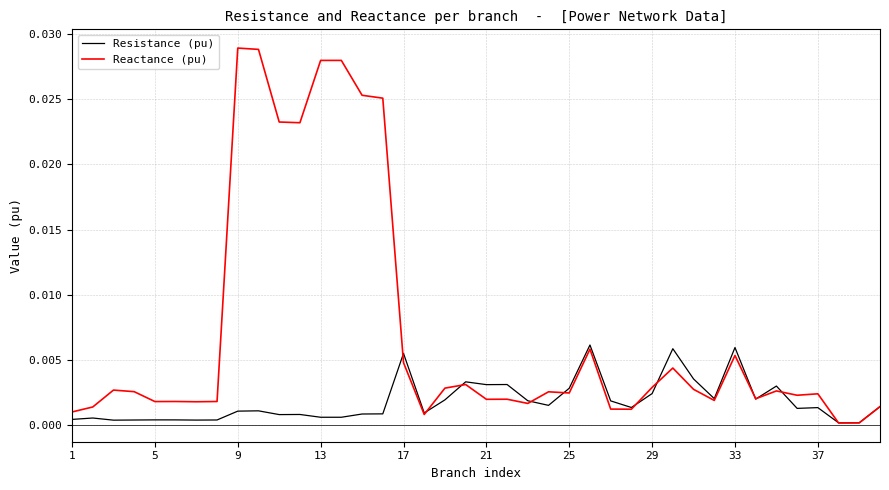

List the series in order of their overall mean, highest first.

Reactance (pu), Resistance (pu)